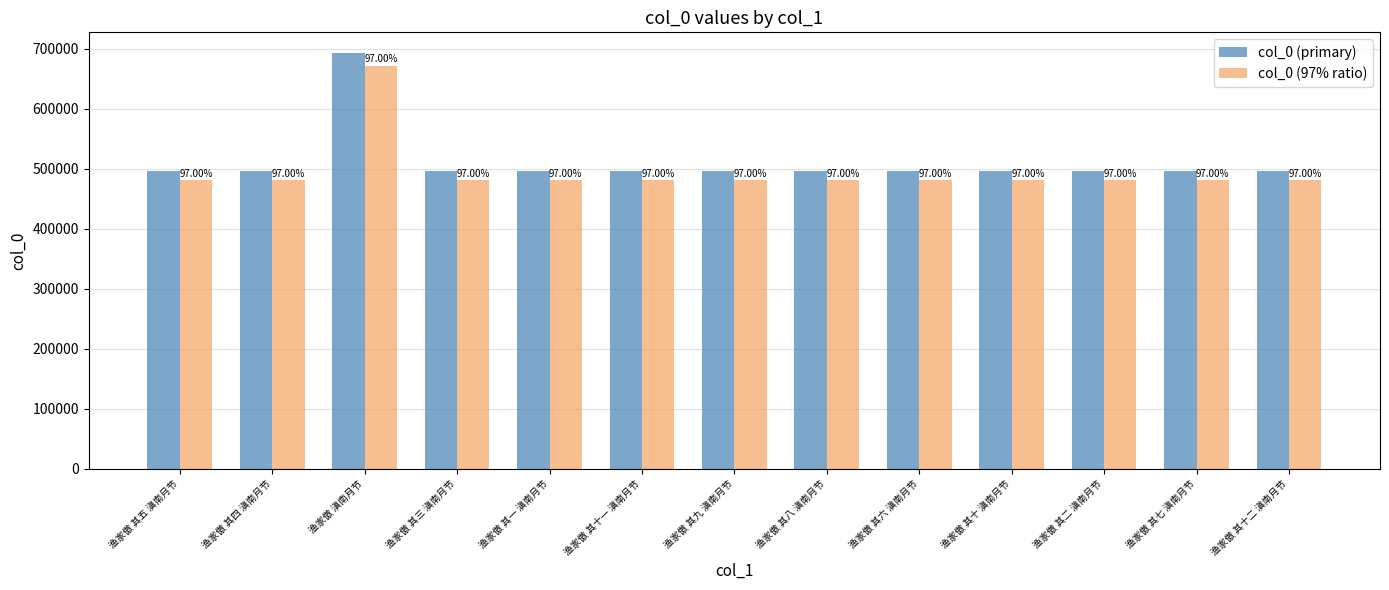

What are all the series names shown in the legend?

col_0 (primary), col_0 (97% ratio)